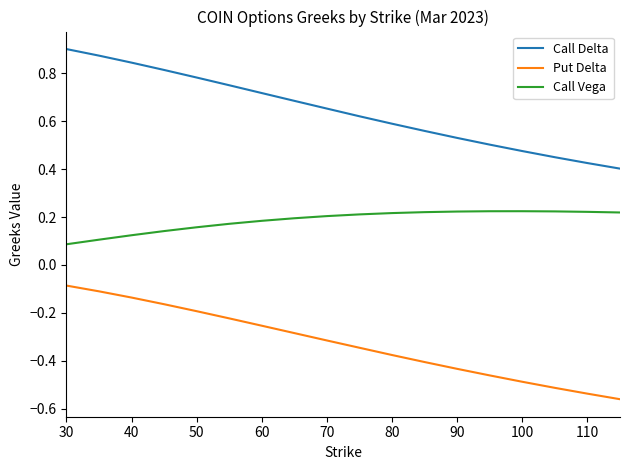

Rank the series by their average value, from highest to lowest.

Call Delta, Call Vega, Put Delta